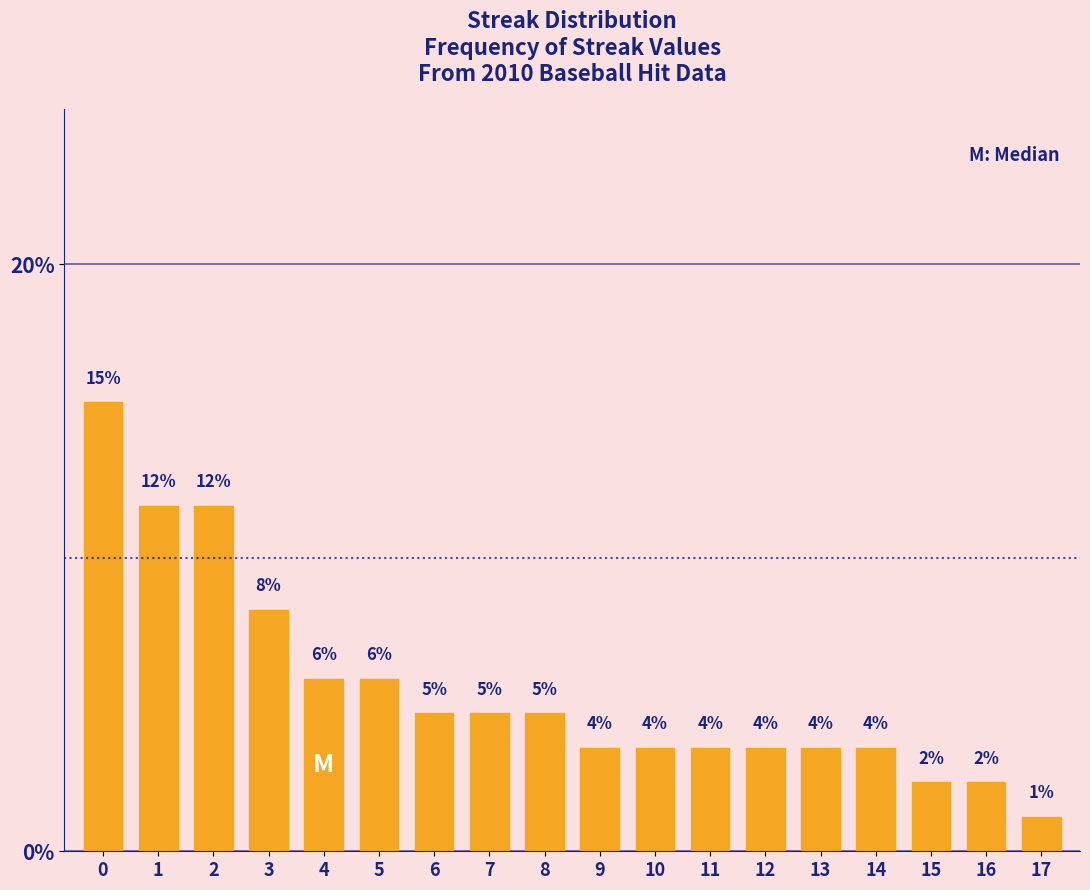

How many bars are there in total?

18